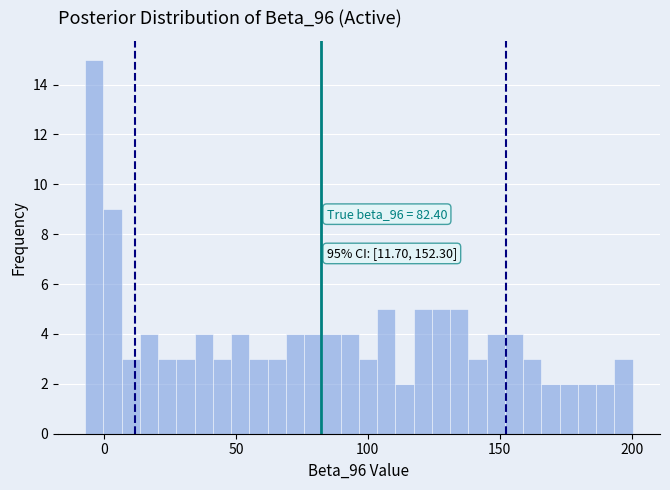

Around what value on the x-axis is the tallest bar? Give the approximate position of its centre, as read against the axis.

-5